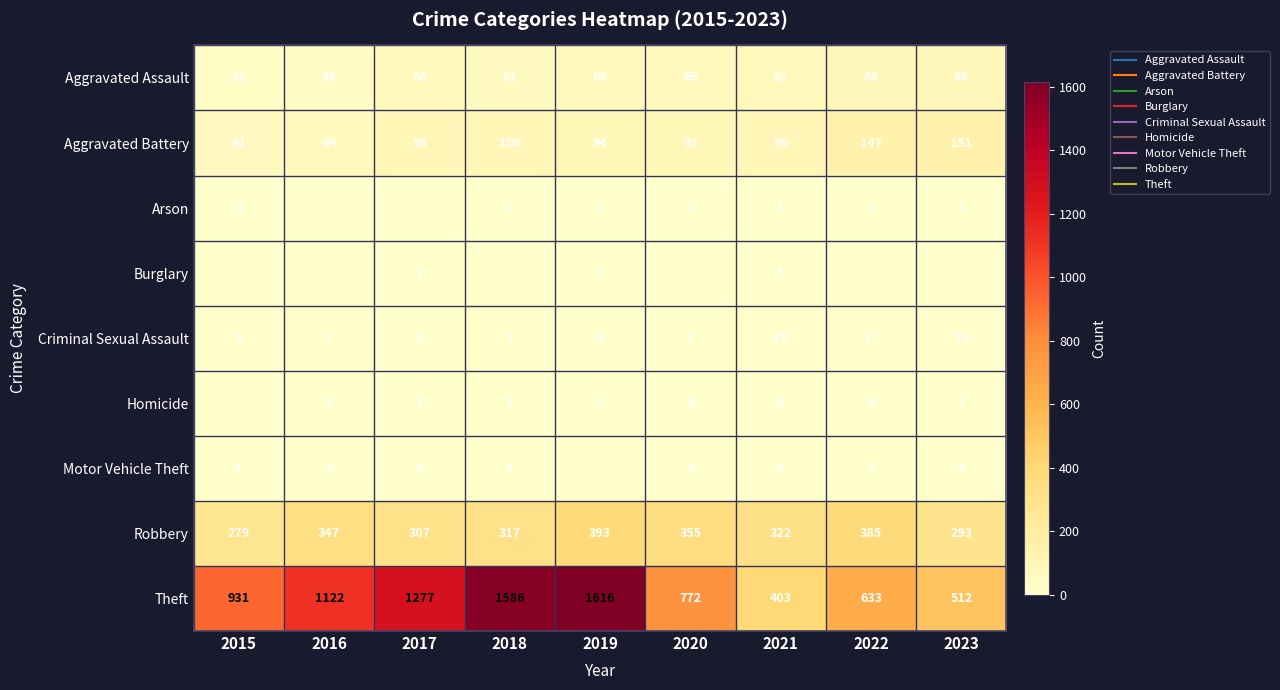

What is the difference between the Robbery values at 2023 and 2019?

100